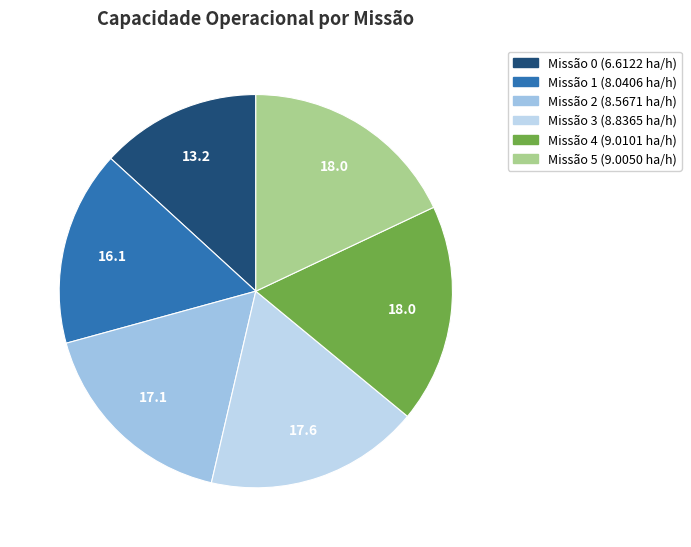

To the nearest percent, what is the difference between the largest and smallest slice percentages?

5%